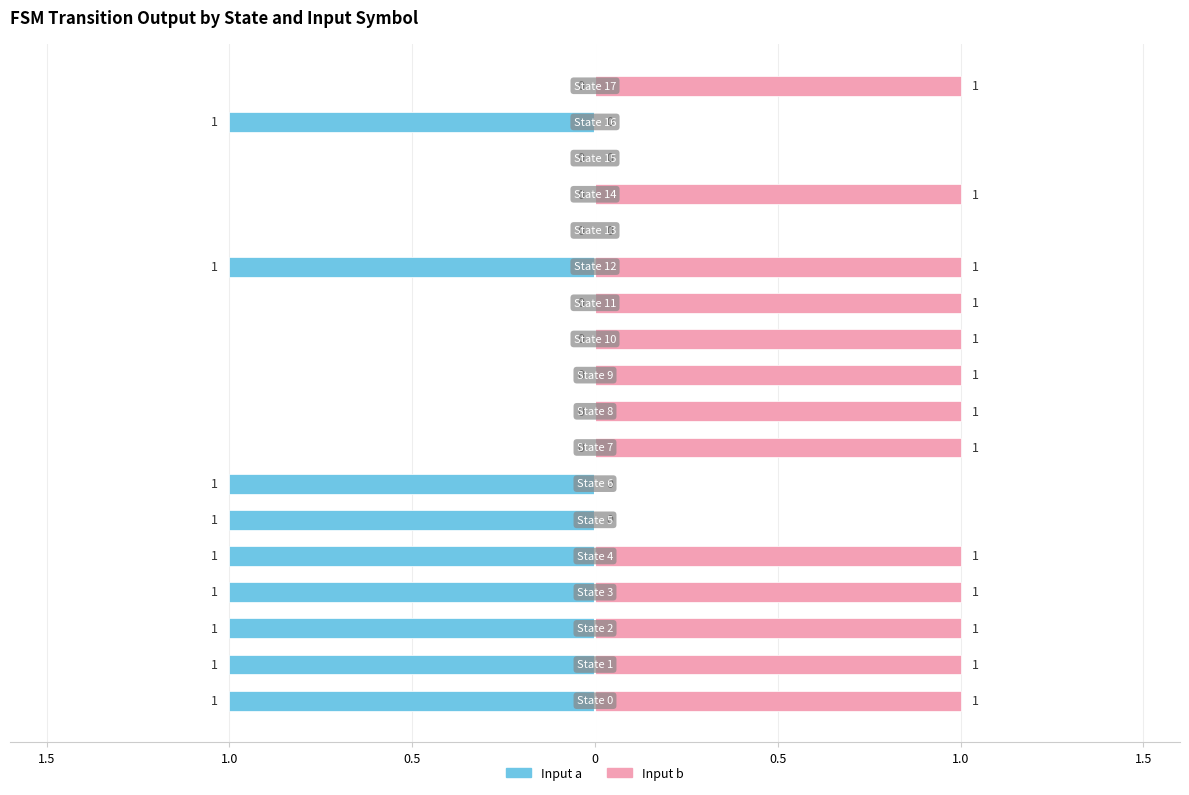

What are all the series names shown in the legend?

Input a, Input b